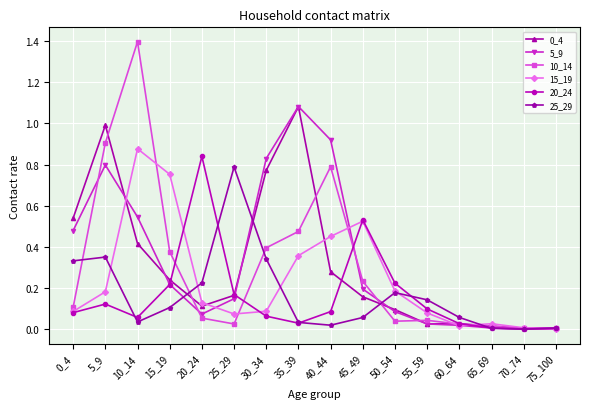

Which series has the largest range (max minus min)?

10_14